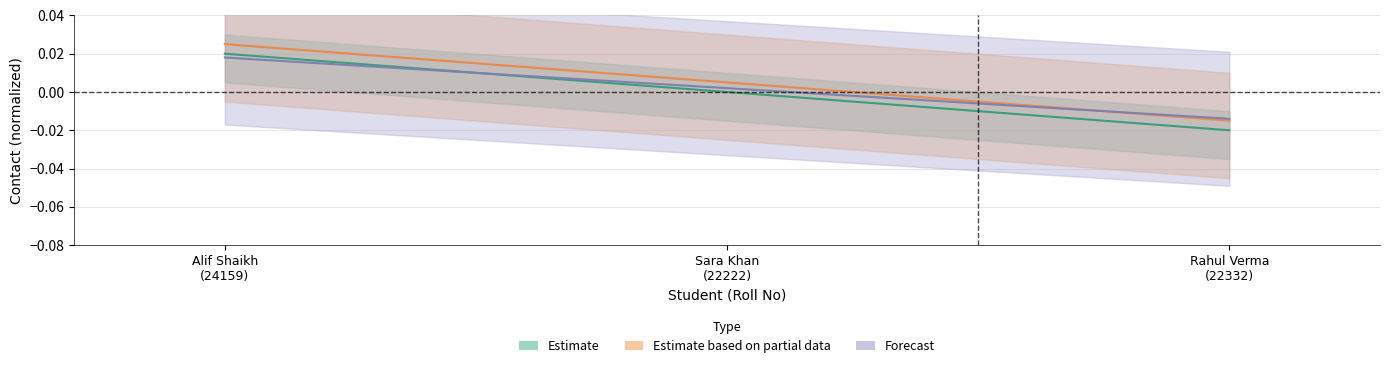

Which category has the lowest value in the Forecast series?

Rahul Verma (22332)